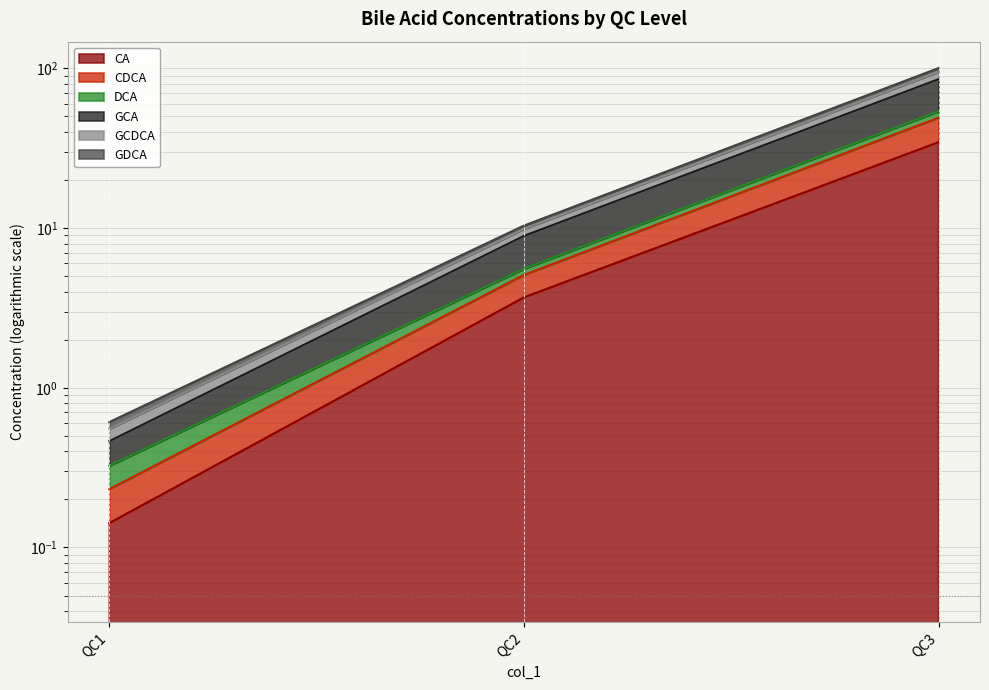

How many data points does each series have?

3